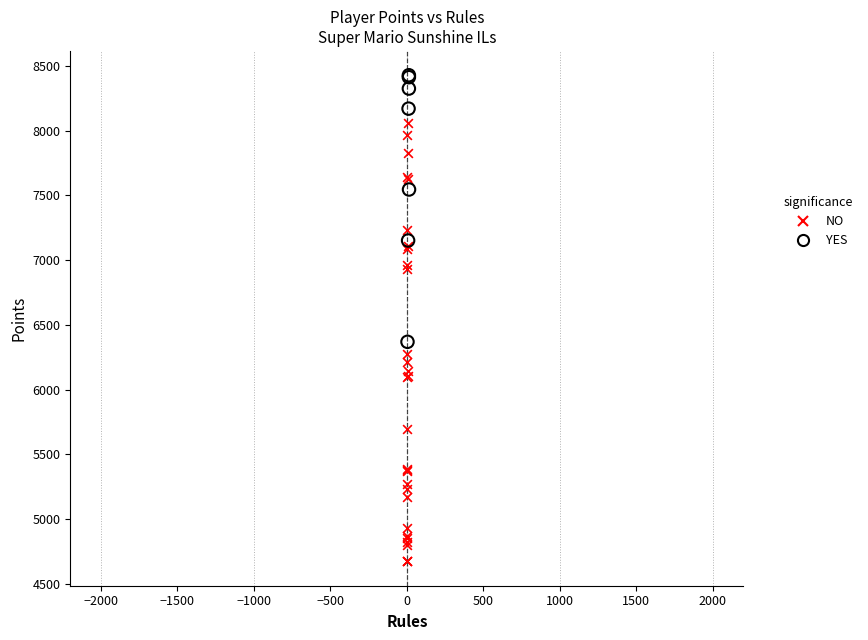

Which series reaches the maximum Y coordinate?

YES